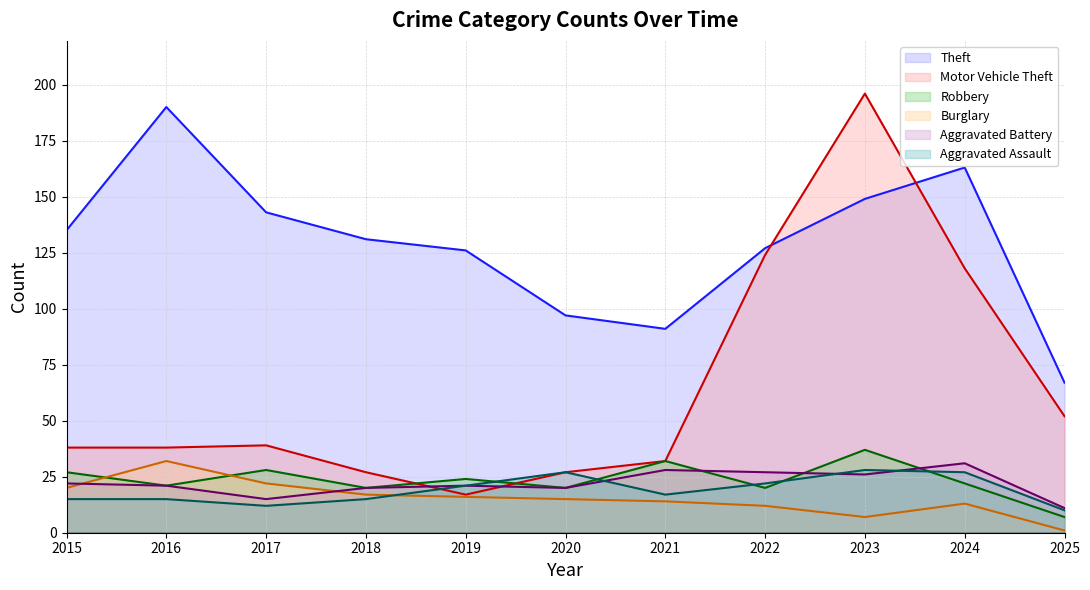

True or false: Aggravated Assault has a value of 16 at 2025.

False